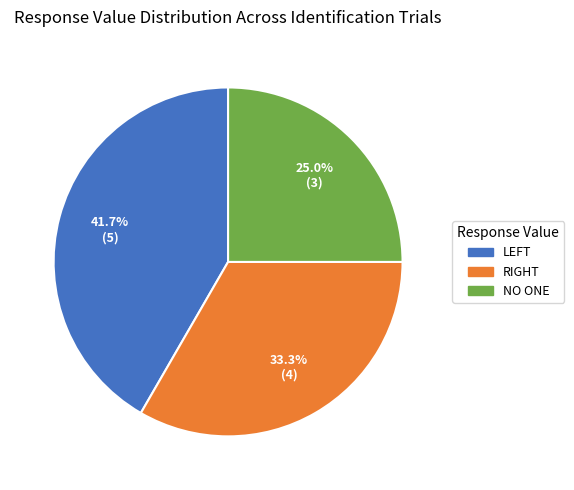

Count the number of slices in the pie.

3